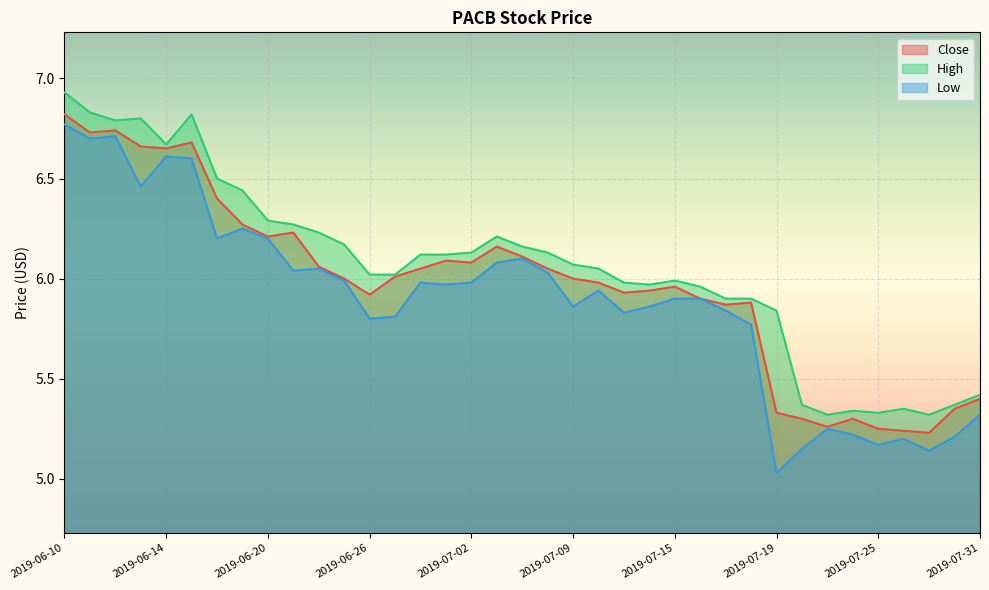

What is the label of the 31st point from the left?

2019-07-23